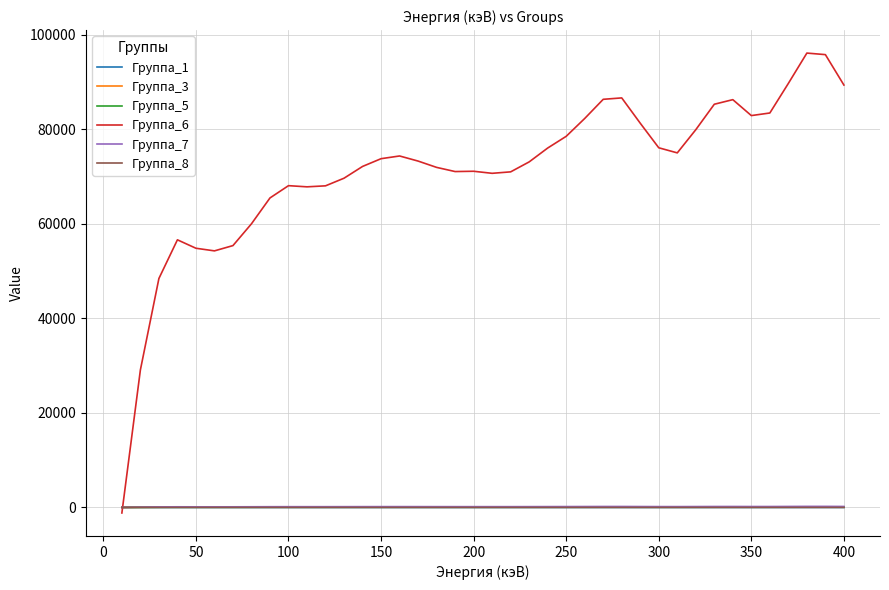

After their last crossing, which series has the higher values: Группа_6 or Группа_1?

Группа_6